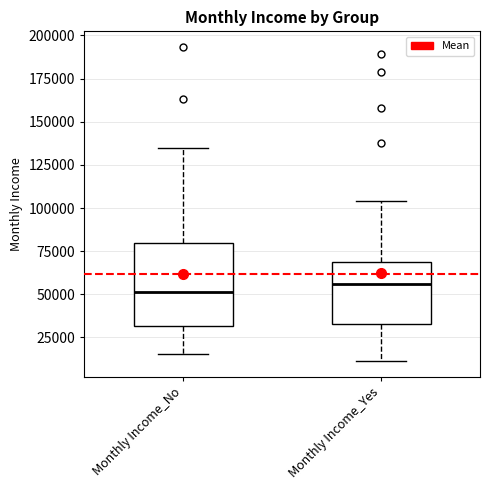

Reading left to right, read every box against the y-axis: the position of its median line, the range the box covers, and the ends of its whiskers. The values are not printed on the chart, so give them approximately, as read against the axis.

Monthly Income_No: median 50000, box 30000 to 80000, whiskers 15000 to 135000
Monthly Income_Yes: median 55000, box 35000 to 70000, whiskers 10000 to 105000